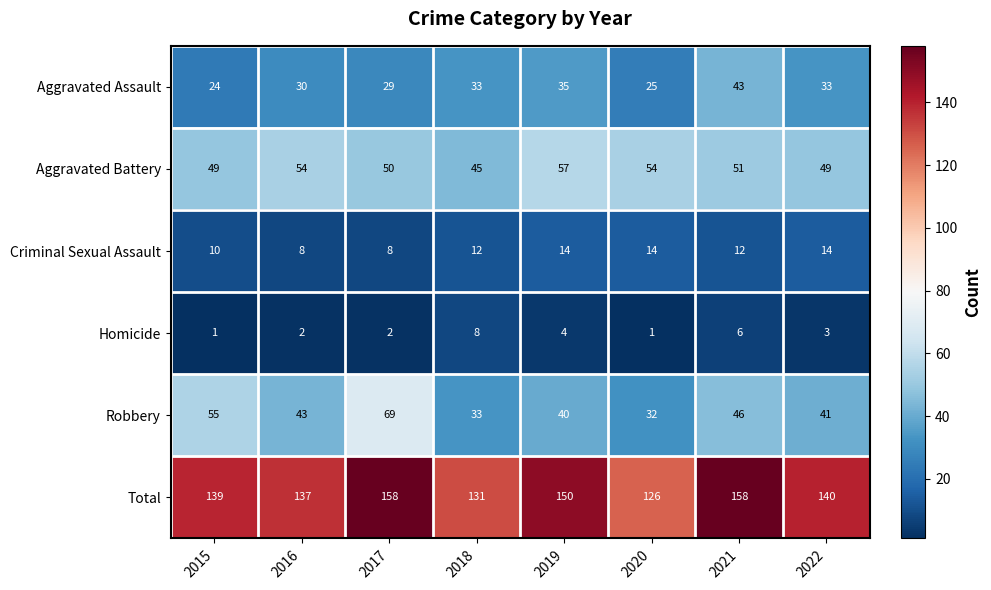

Is it true that Total equals 158 at 2017?

True